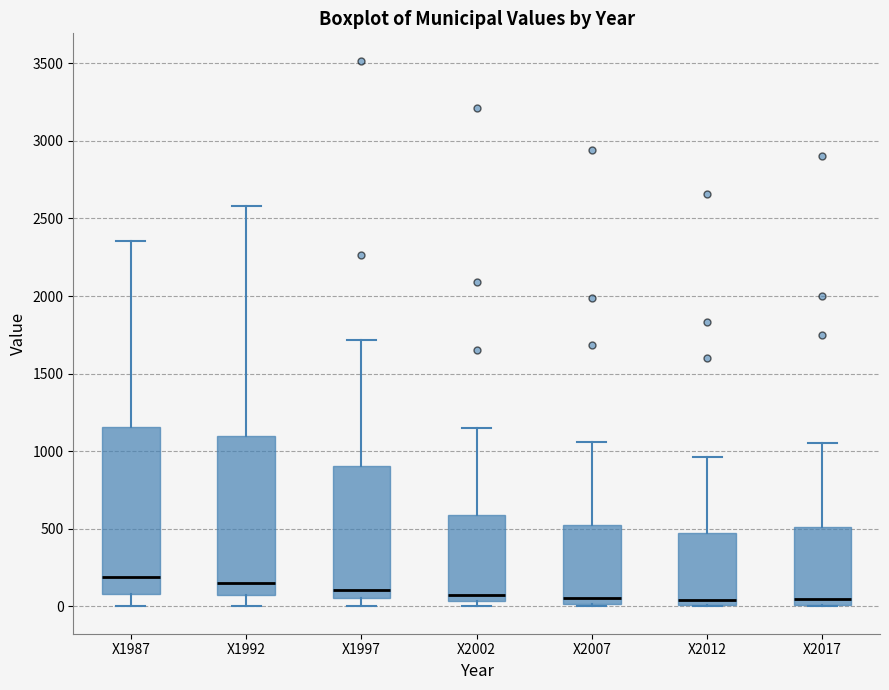

Reading left to right, read every box against the y-axis: the position of its median line, the range the box covers, and the ends of its whiskers. The values are not printed on the chart, so give them approximately, as read against the axis.

X1987: median 200, box 100 to 1150, whiskers 0 to 2350
X1992: median 150, box 50 to 1100, whiskers 0 to 2600
X1997: median 100, box 50 to 900, whiskers 0 to 1700
X2002: median 50 (just above the box's lower edge), box 50 to 600, whiskers 0 to 1150
X2007: median 50, box 0 to 550, whiskers 0 to 1050
X2012: median 50, box 0 to 450, whiskers 0 to 950
X2017: median 50, box 0 to 500, whiskers 0 to 1050